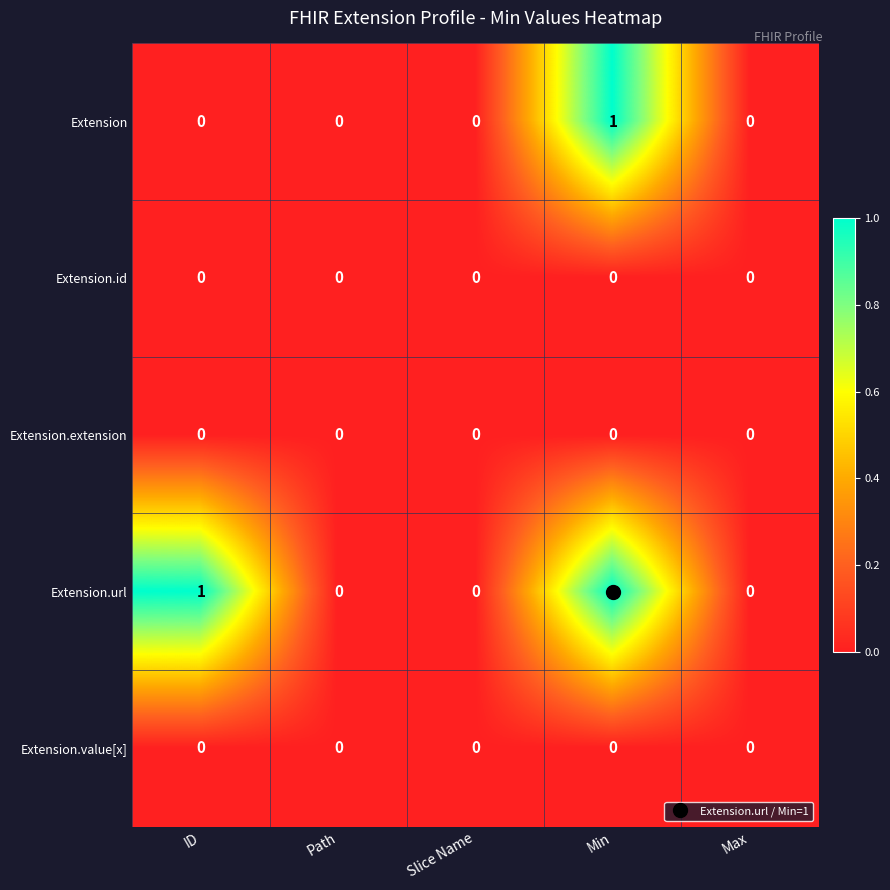

Count the Extension.url values in the range 0 to 1.

5